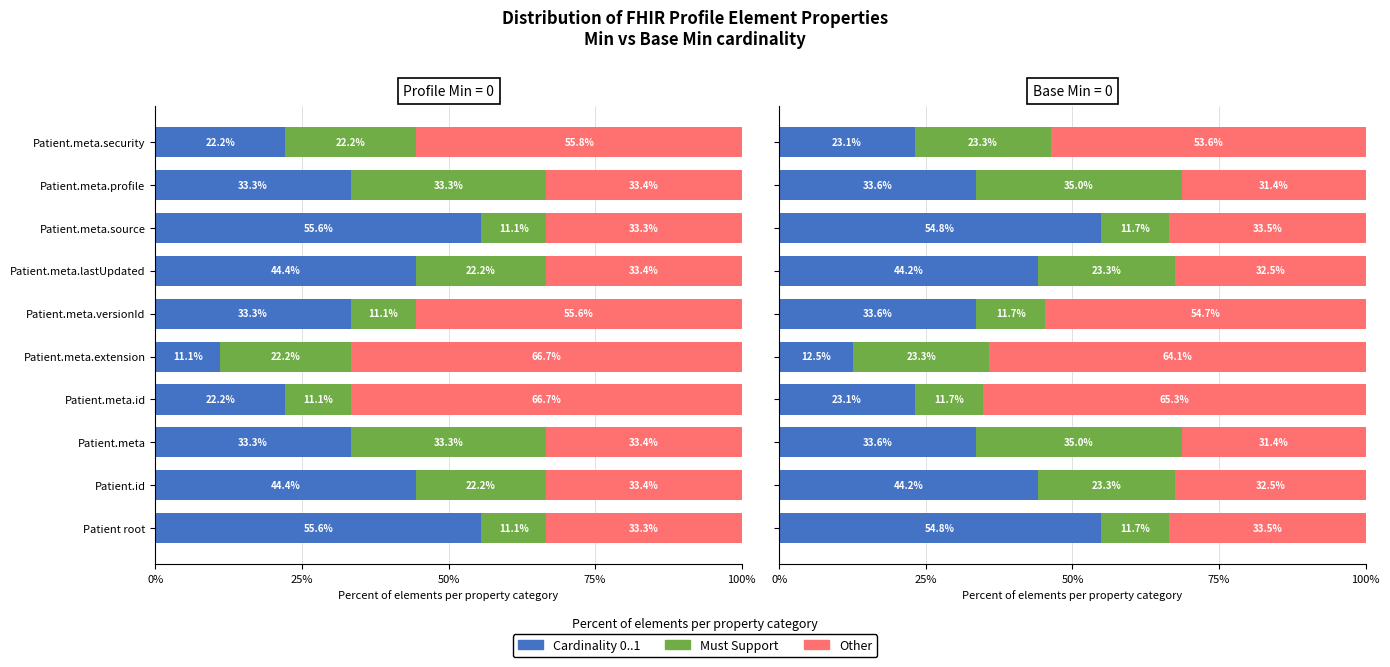

Rank the series by their maximum value, from lowest to highest.

Must Support, Cardinality 0..1, Other